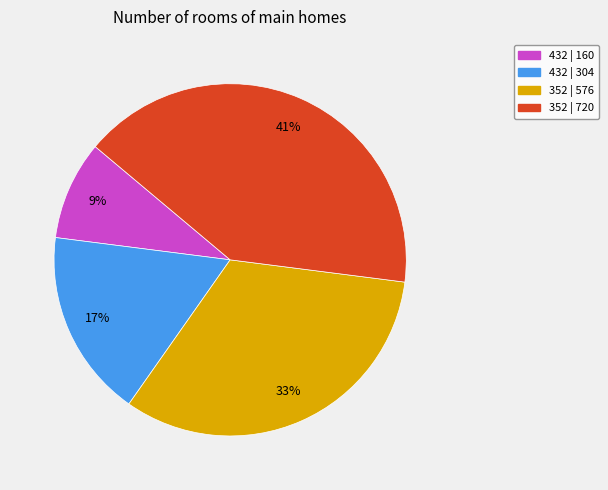

To the nearest percent, what is the difference between the largest and smallest slice percentages?

32%